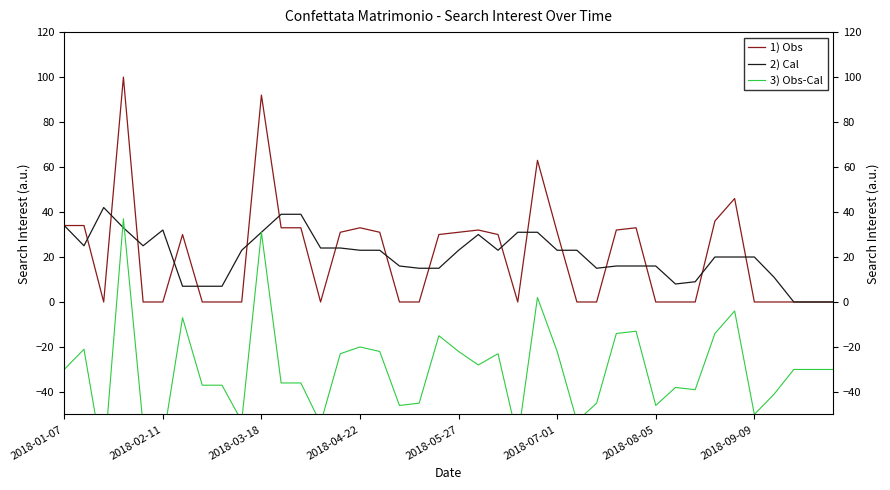

Is it true that 3) Obs-Cal equals -4 at 34?

True